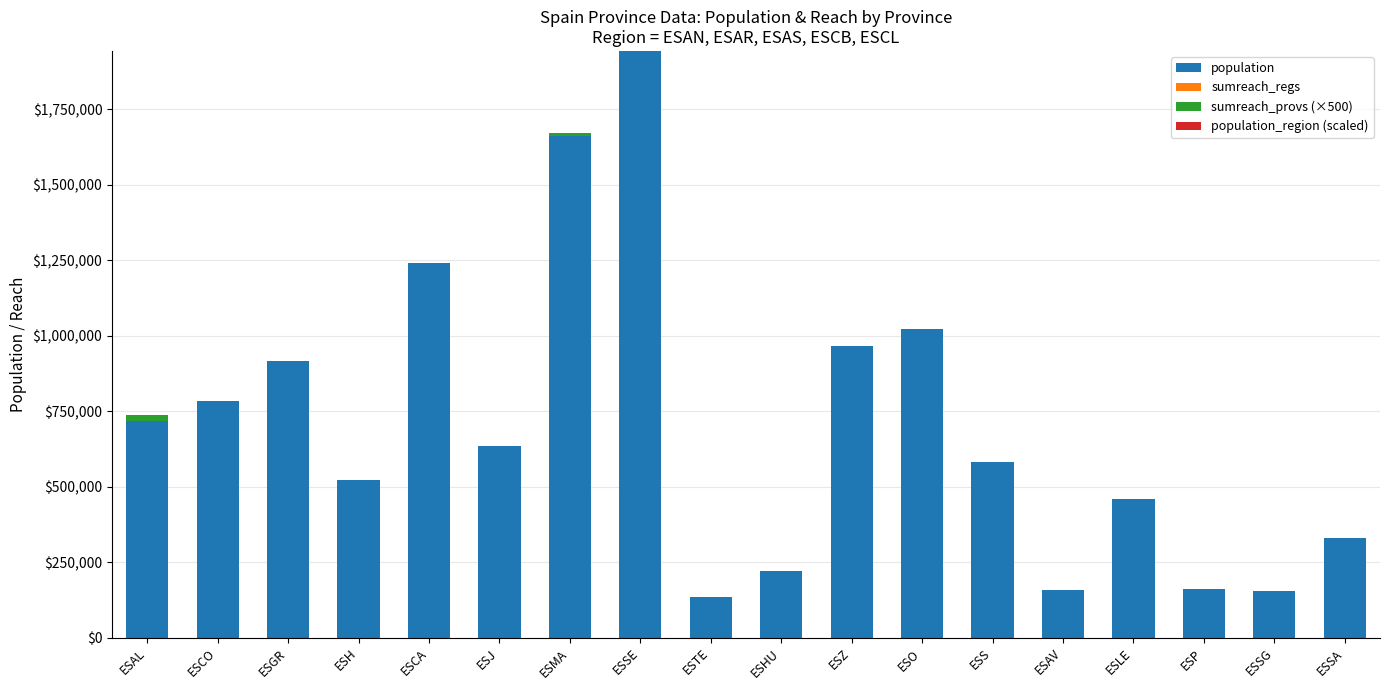

Which category has the highest value in the population series?

ESSE